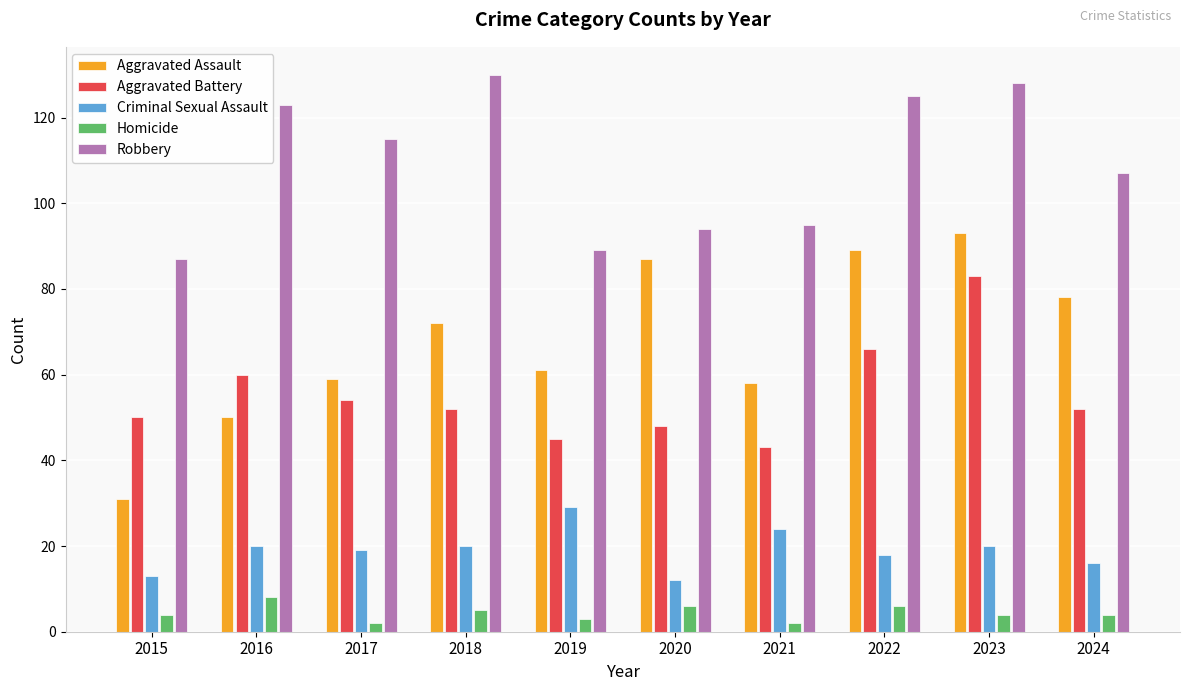

What is the sum of all Aggravated Battery values?

553